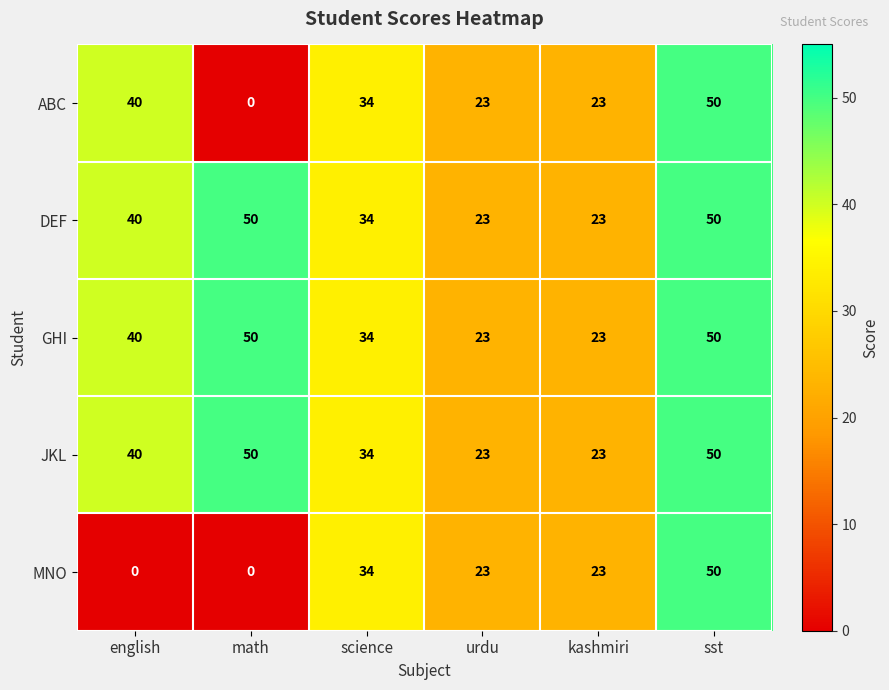

True or false: ABC has a value of -28 at math.

False